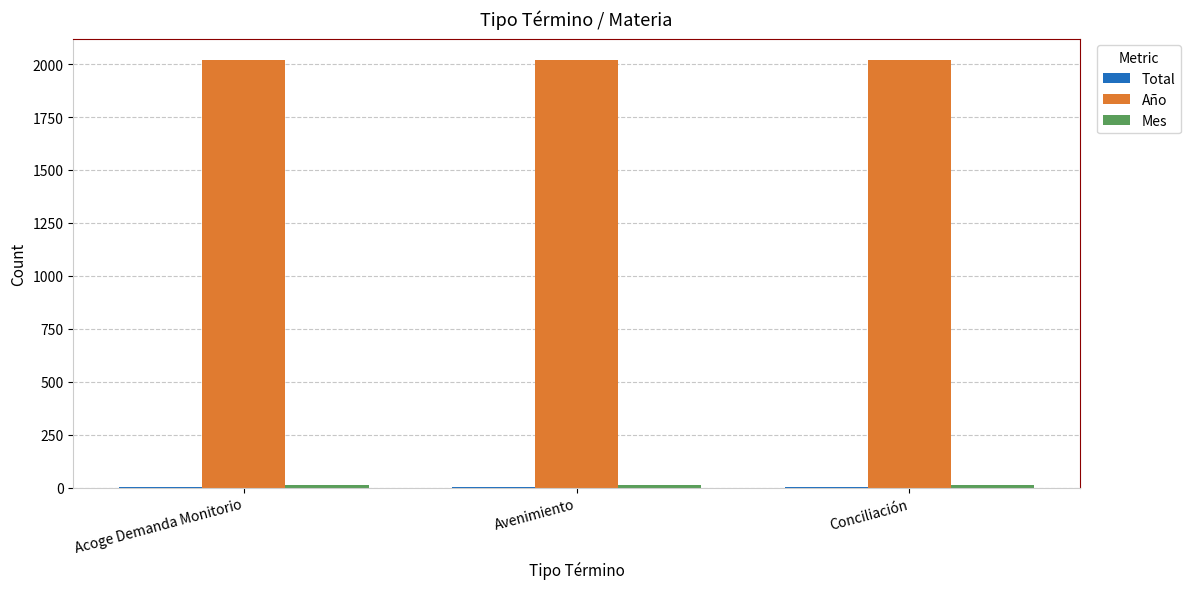

The Año series shows 2020 at Acoge Demanda Monitorio. True or false?

True